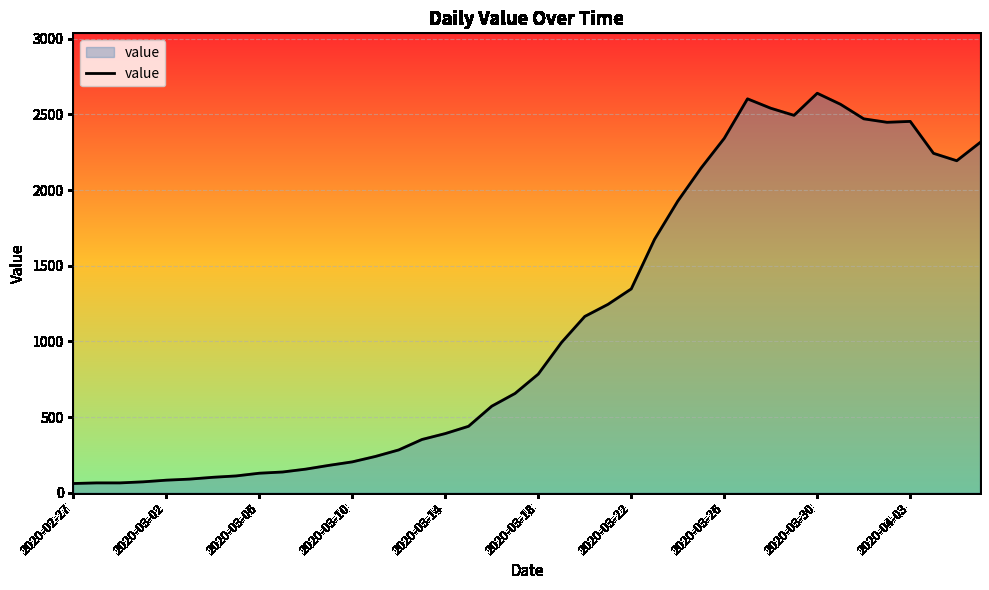

What is the smallest value displayed?

61